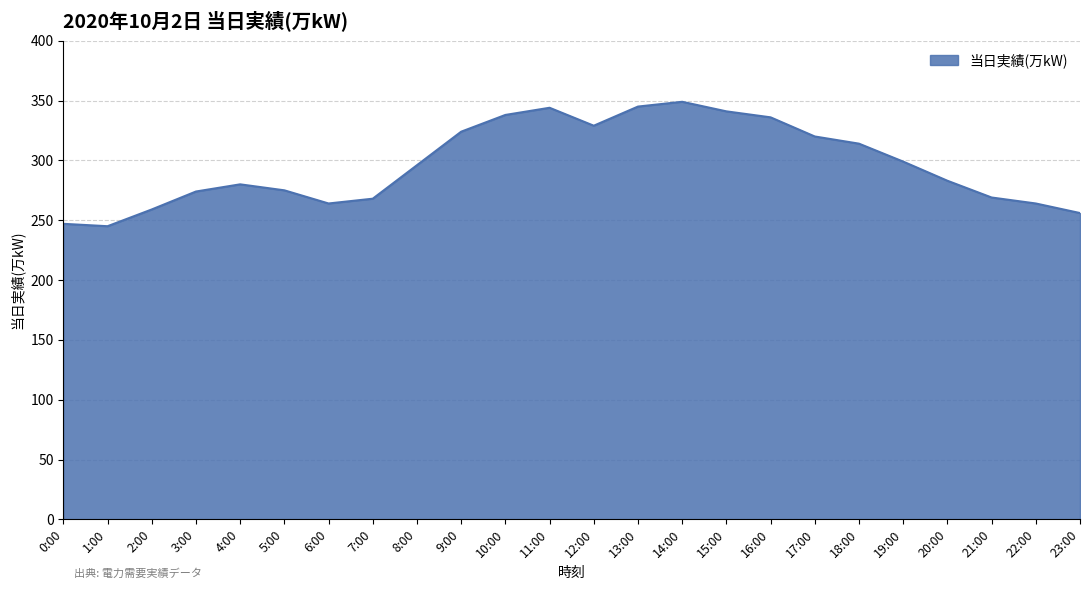

Between 19:00 and 13:00, which is larger?

13:00